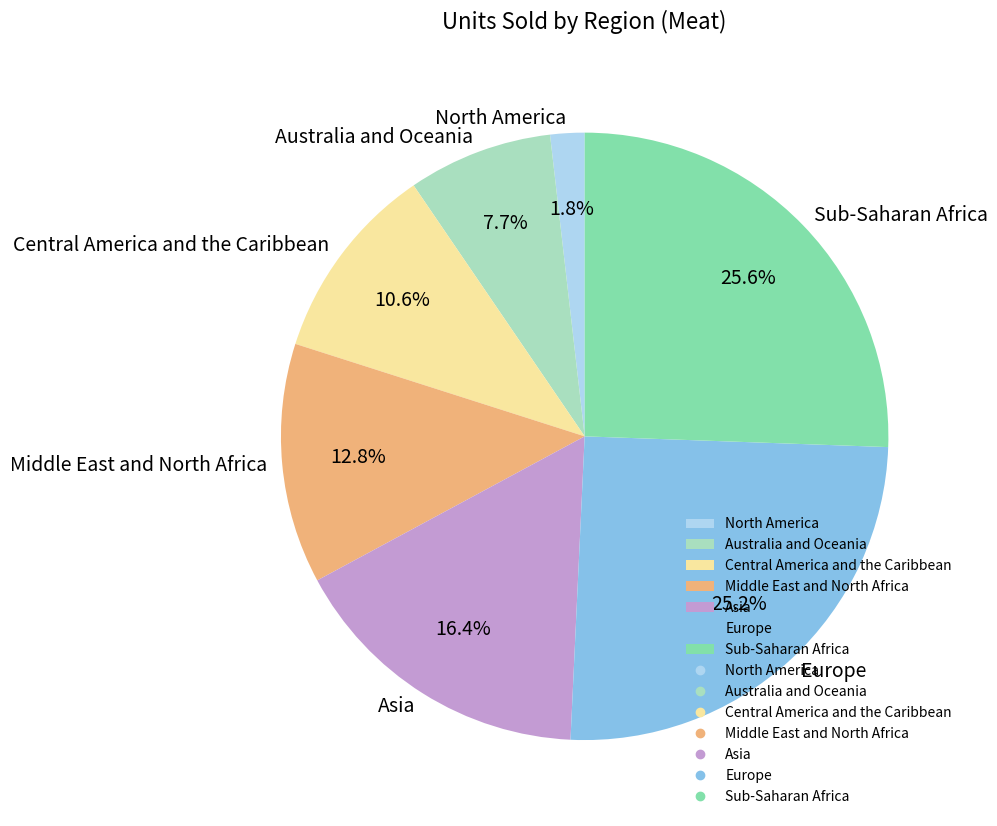

Is it true that Sub-Saharan Africa is 26% of the pie?

True